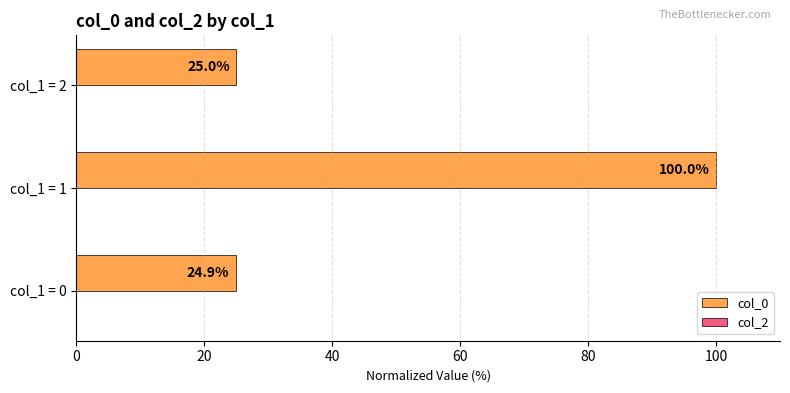

What is the smallest value displayed?

24.9